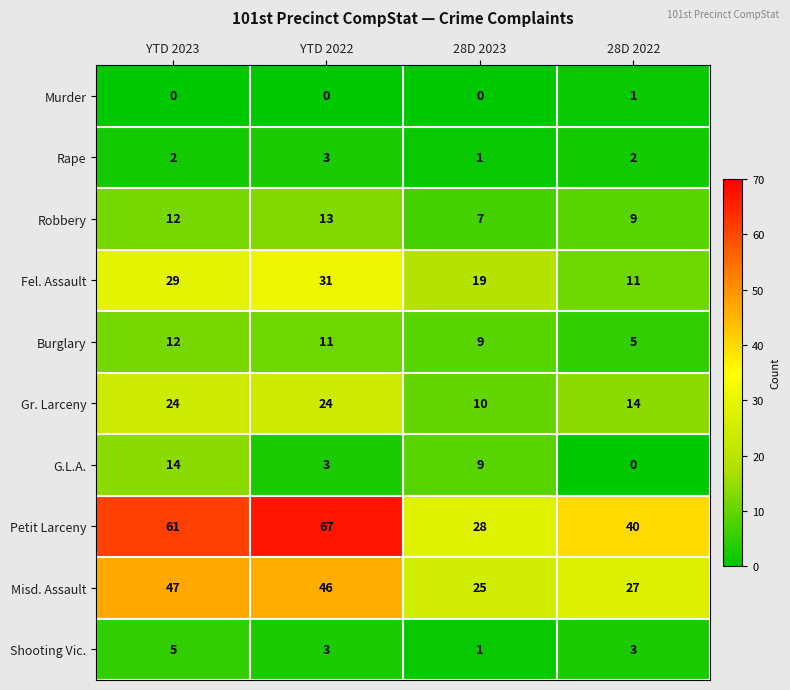

Which series changed the most between YTD 2022 and 28D 2022?

Petit Larceny